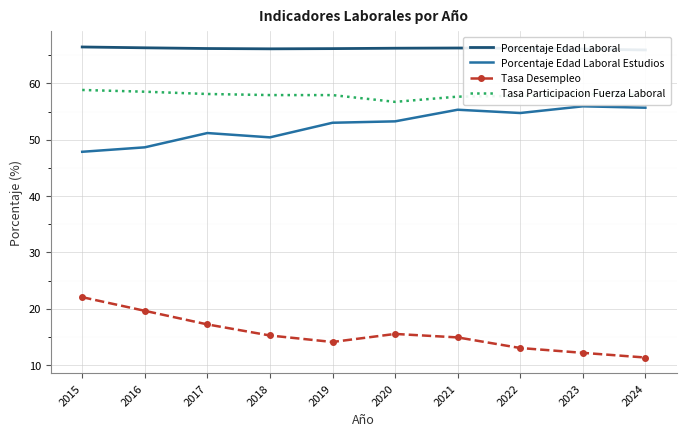

Which series has the largest total across all categories?

Porcentaje Edad Laboral